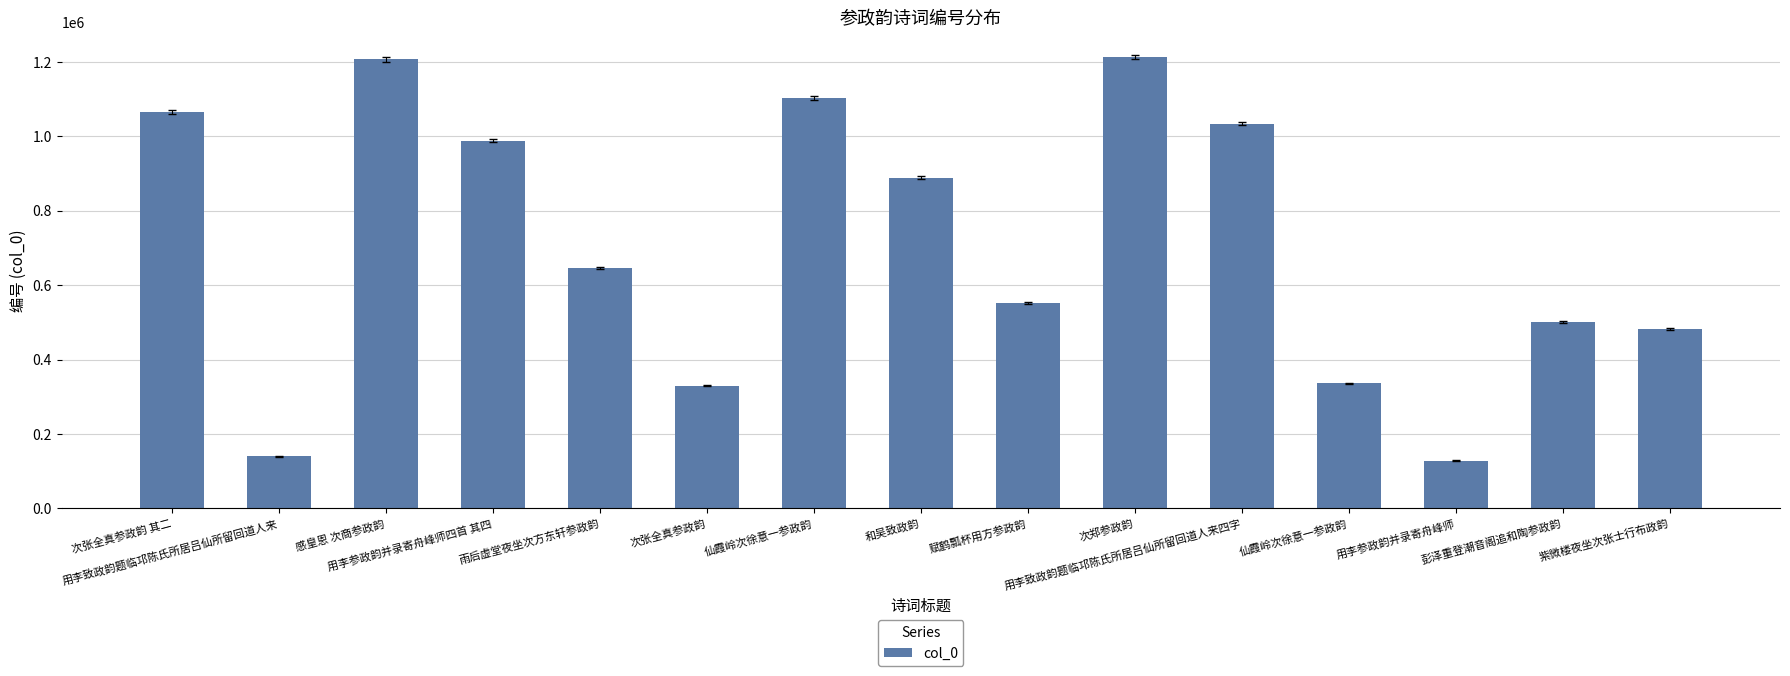

Between 感皇恩 次商参政韵 and 紫微楼夜坐次张士行布政韵, which is larger?

感皇恩 次商参政韵